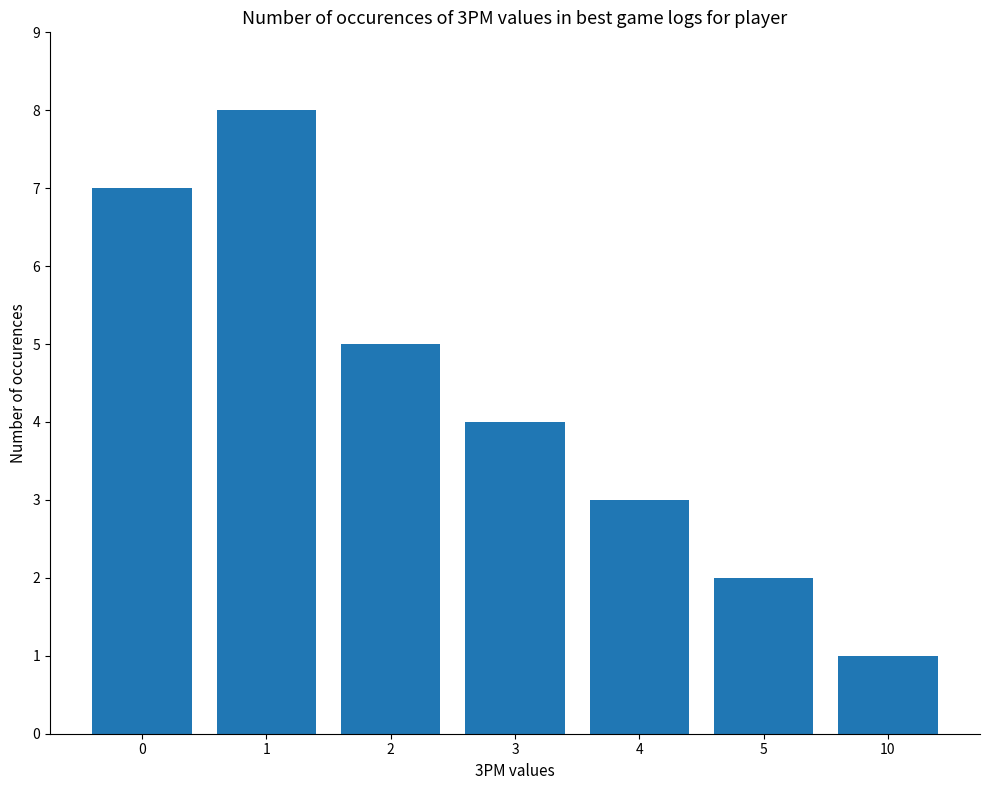

The value at 0 is 3. True or false?

False